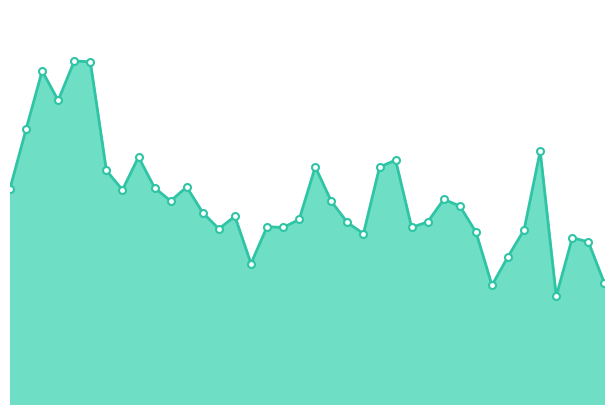

Does the chart have visible grid lines?

No